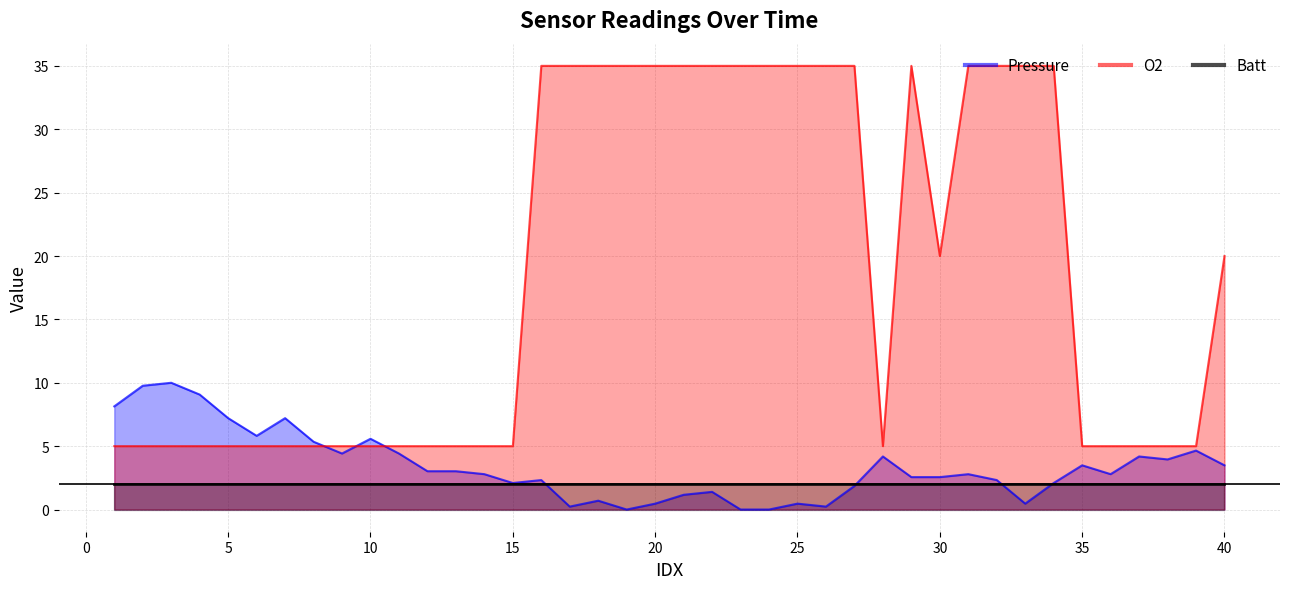

How many positive values does the Pressure series have?

37